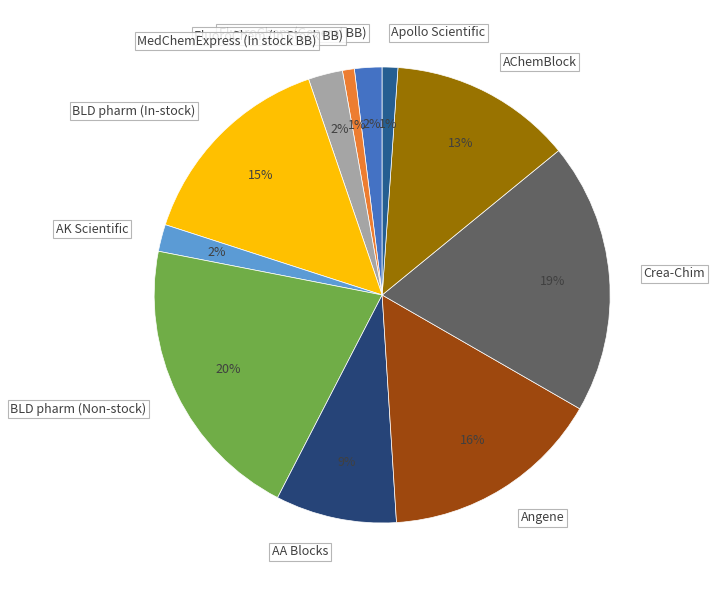

Is it true that BLD pharm (In-stock) is 9% of the pie?

False